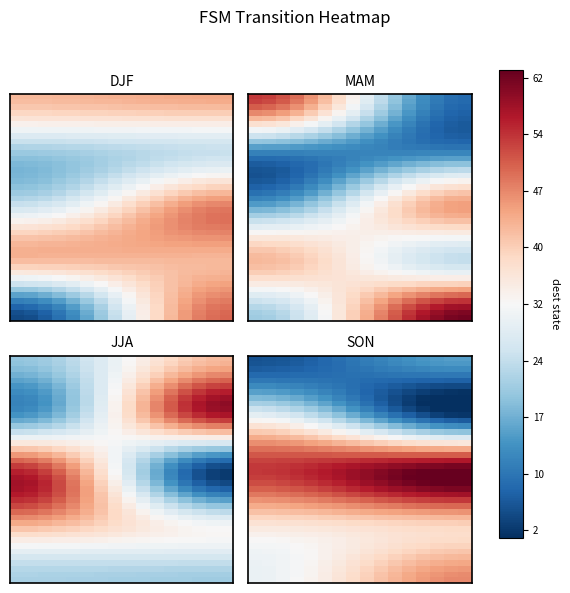

Count the number of categories in the chart.

16